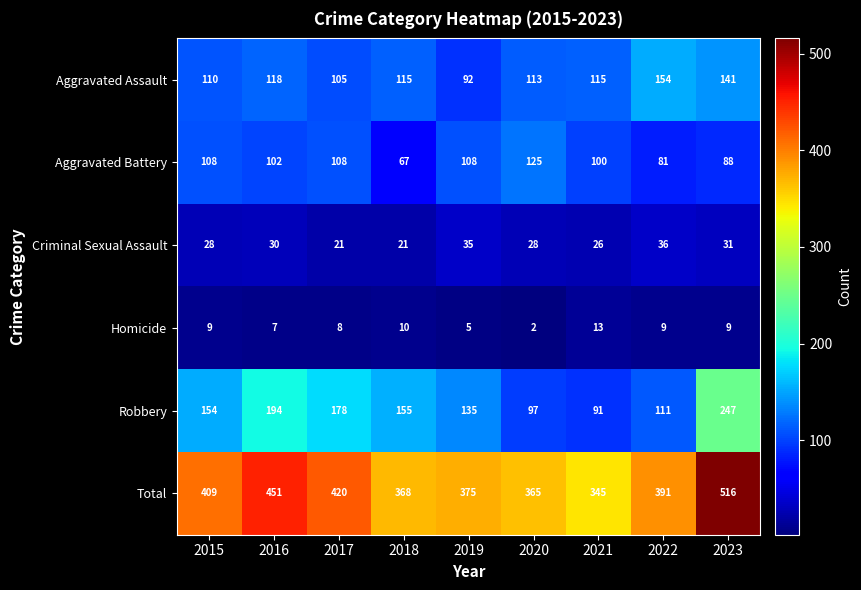

What value does the Total series have at 2016?

451